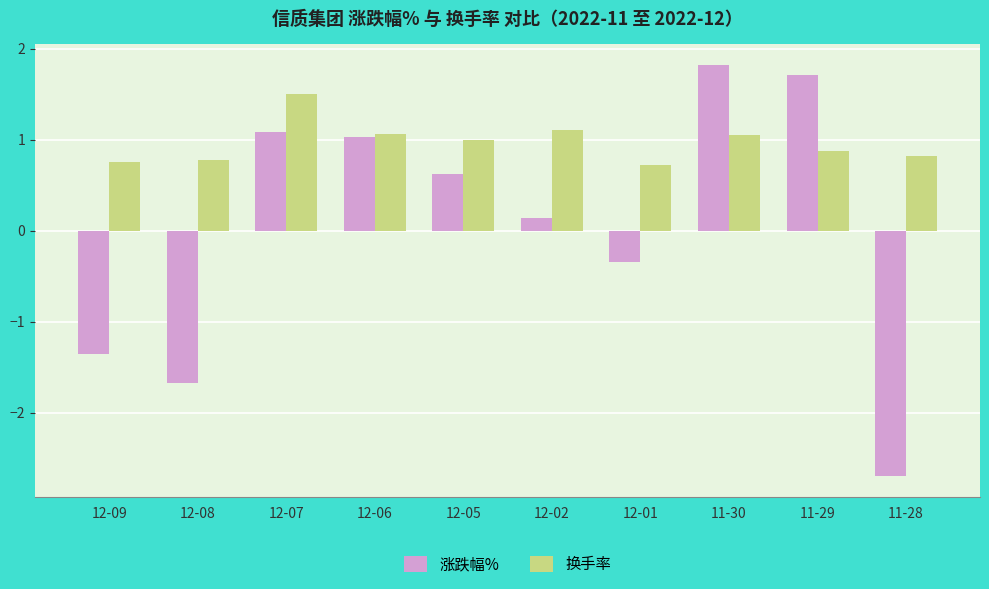

True or false: 涨跌幅% has a value of -2.7 at 11-28.

True